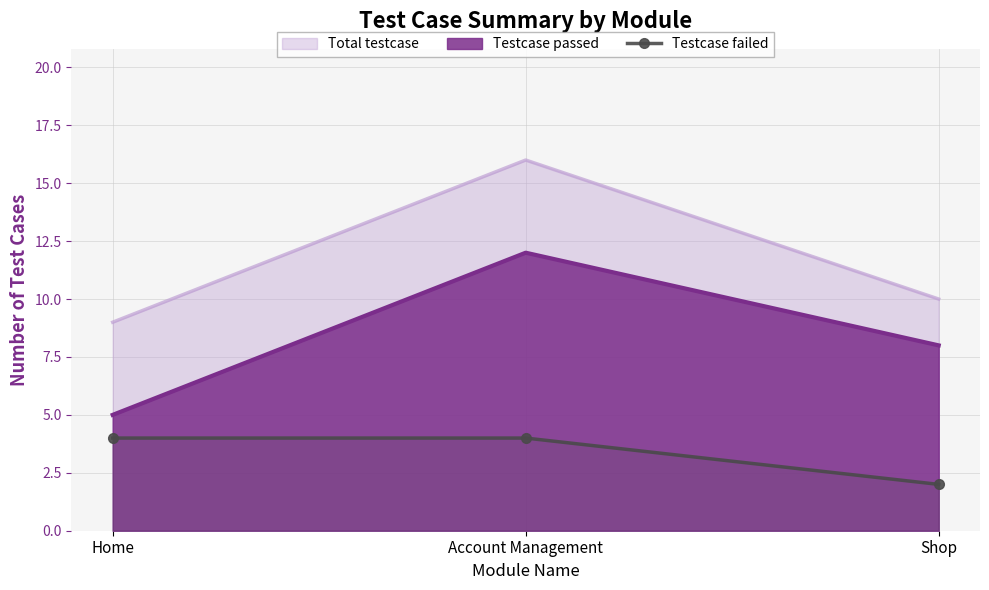

The chart shows a value of 7 at Account Management. True or false?

False